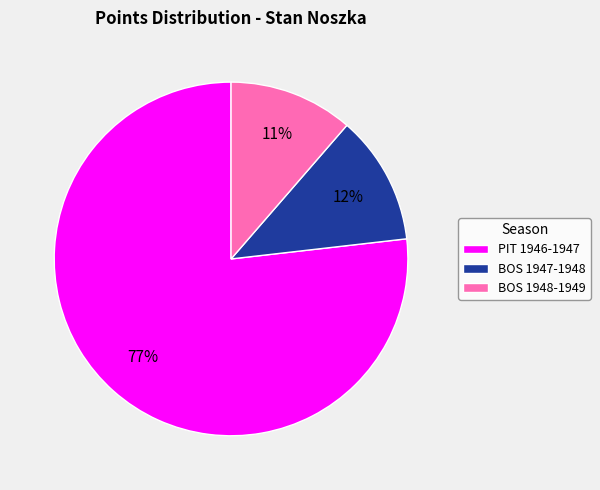

Which category accounts for the majority?

PIT 1946-1947